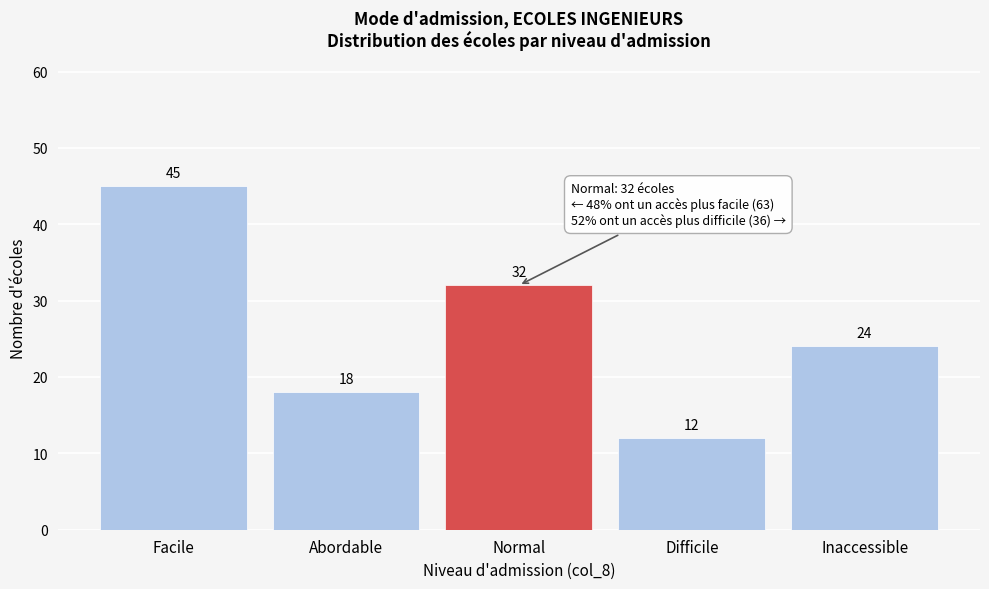

Reading right to left, extract all data points from this chart.

Inaccessible=24	Difficile=12	Normal=32	Abordable=18	Facile=45